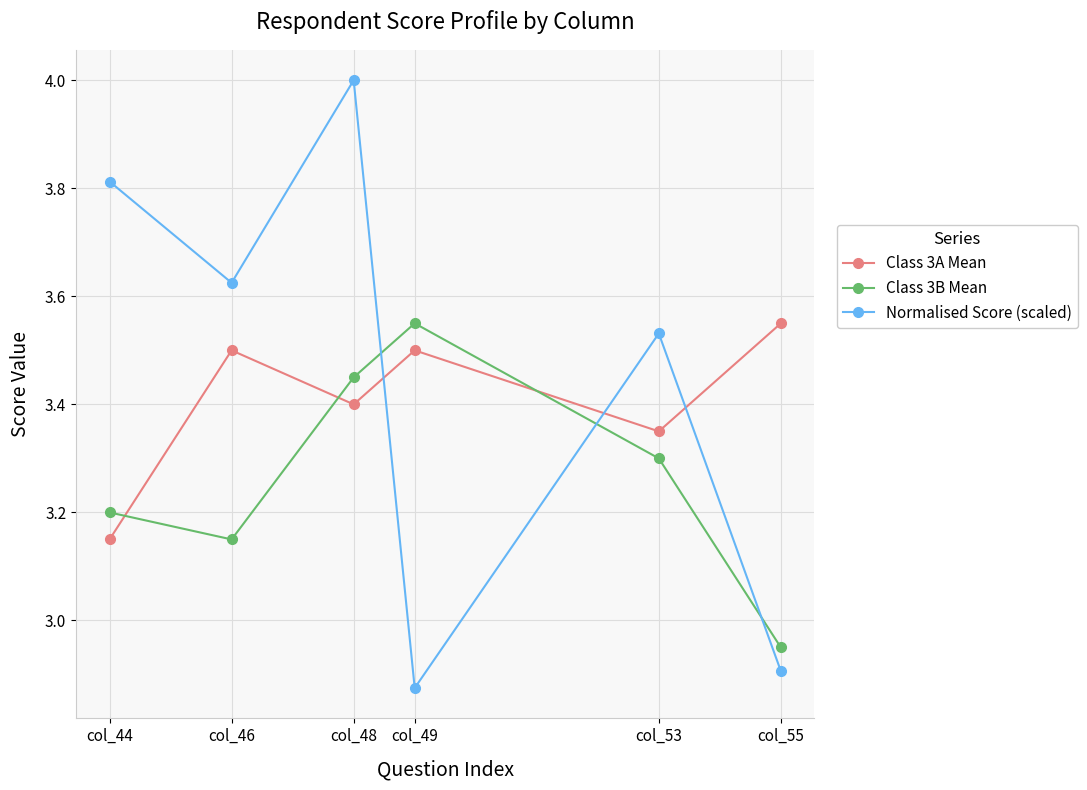

What is the sum of the Normalised Score (scaled) values at col_55 and col_53?

6.4